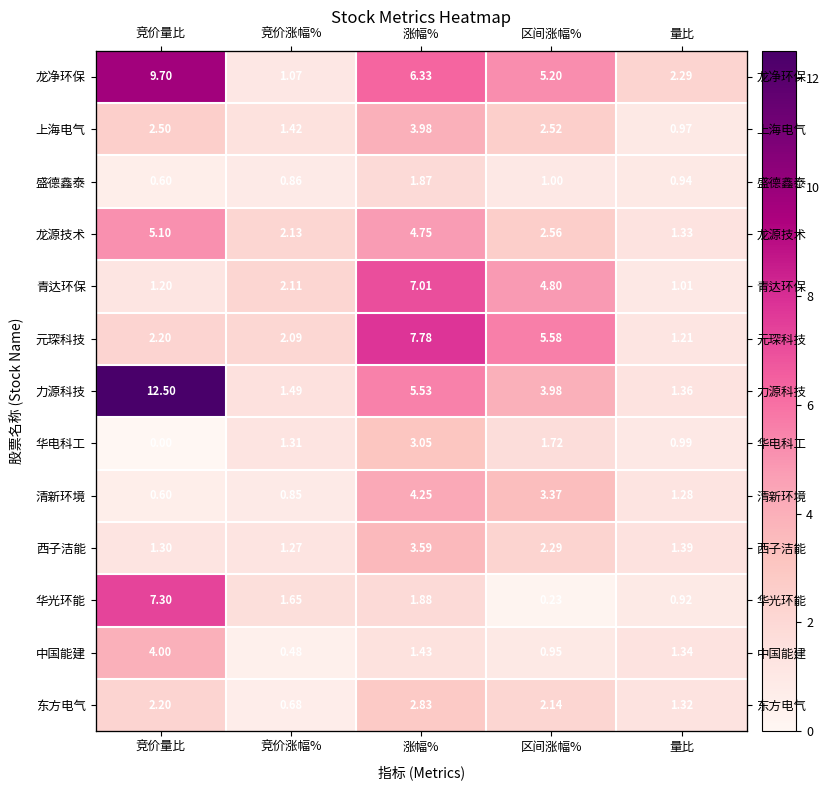

Is the value of 西子洁能 at 涨幅% greater than the value of 中国能建 at 竞价涨幅%?

Yes